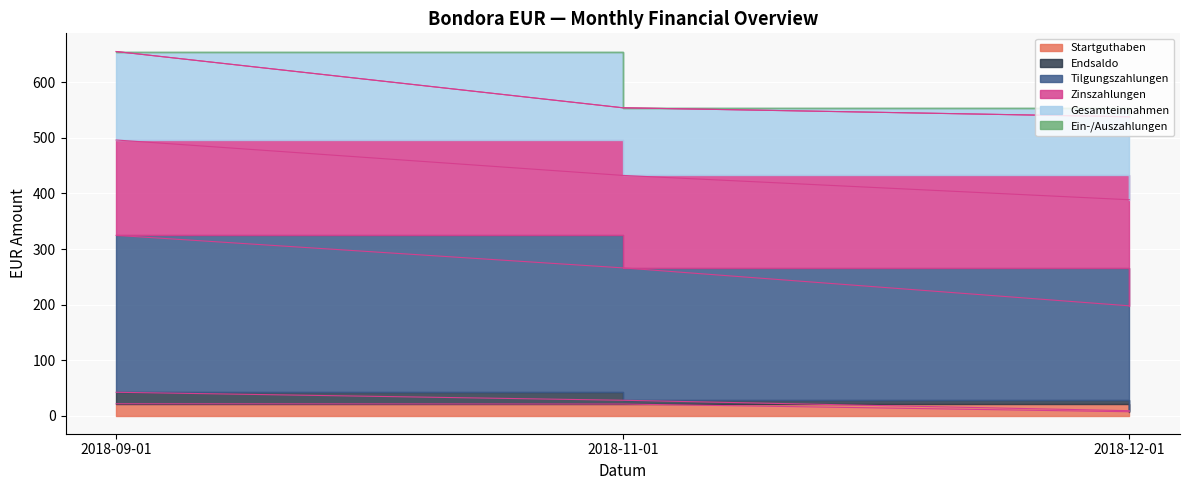

Which category has the lowest value across all series?

2018-12-01